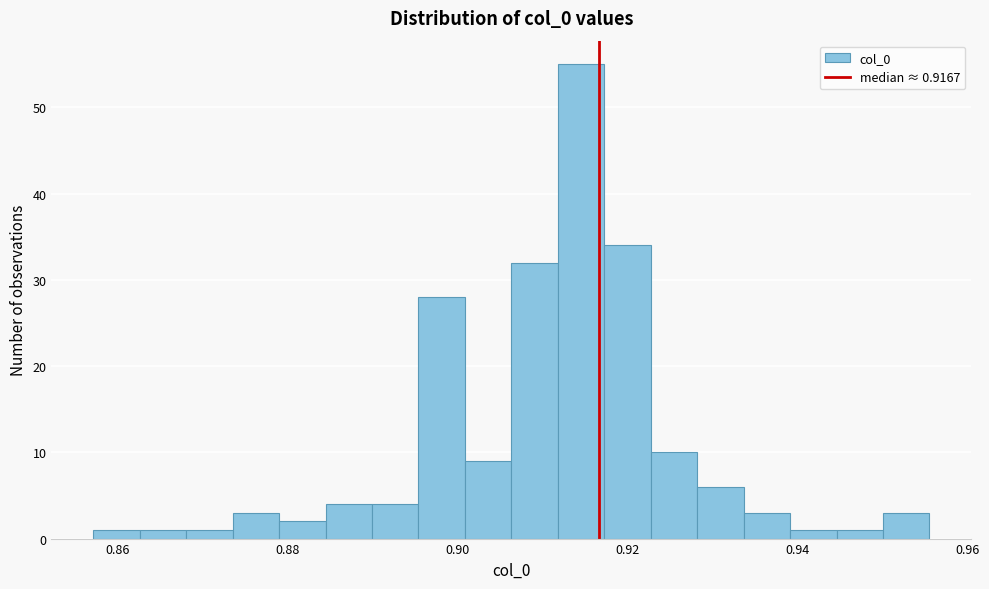

Read against the x-axis, roughly where is the centre of the tallest bar?

0.914